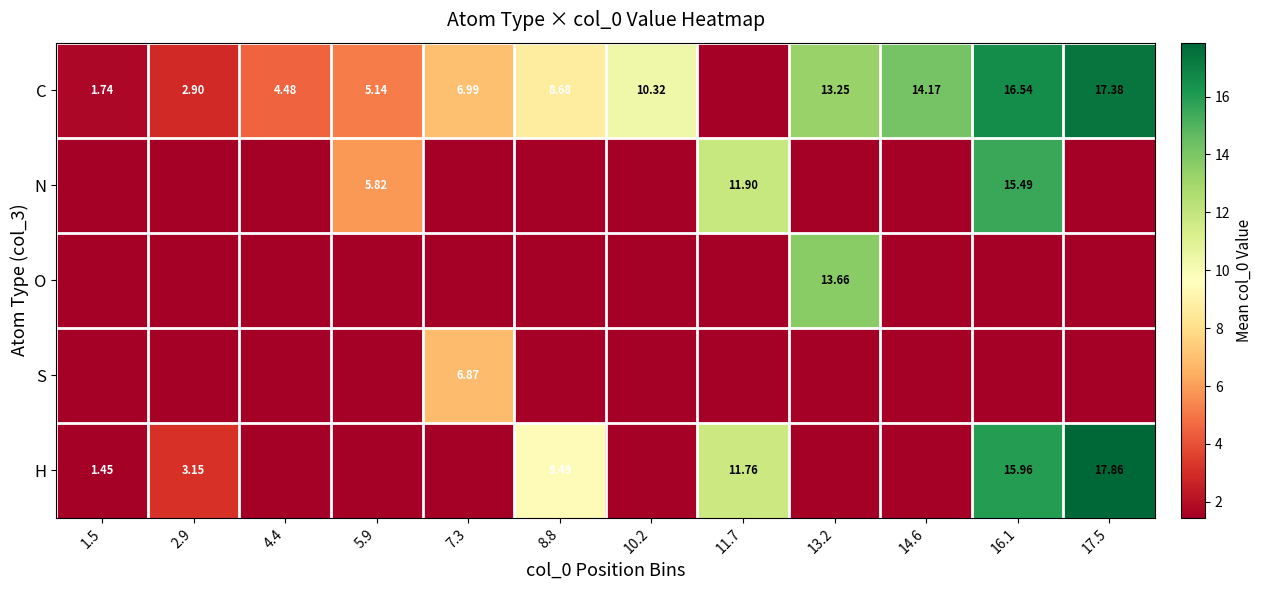

Count the number of categories in the chart.

12